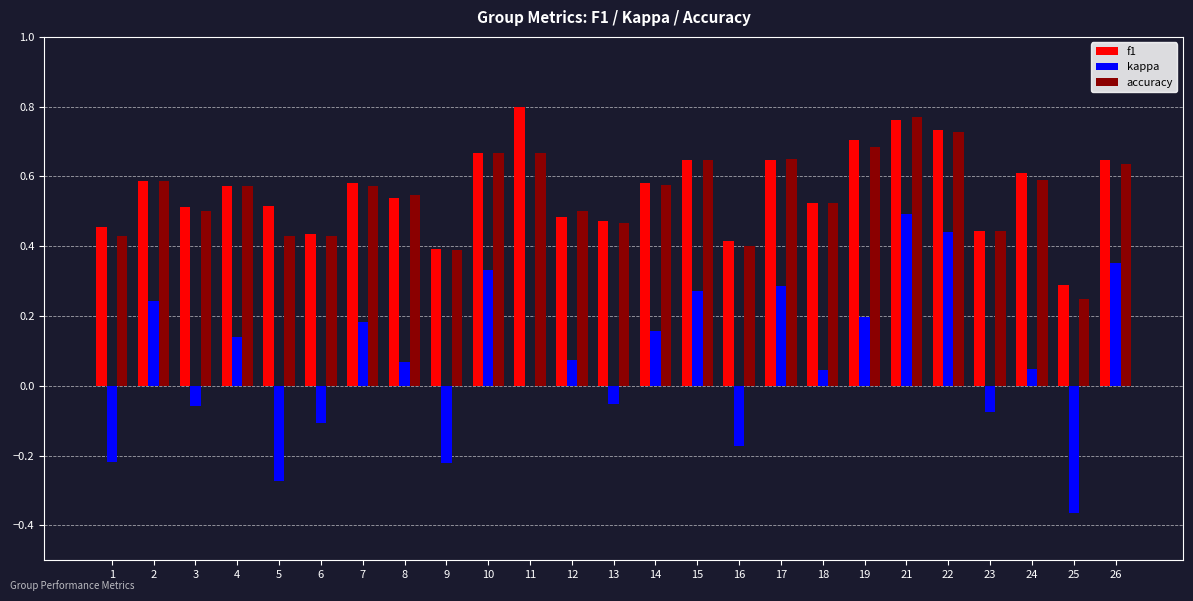

Which series changed the most between 5 and 11?

f1